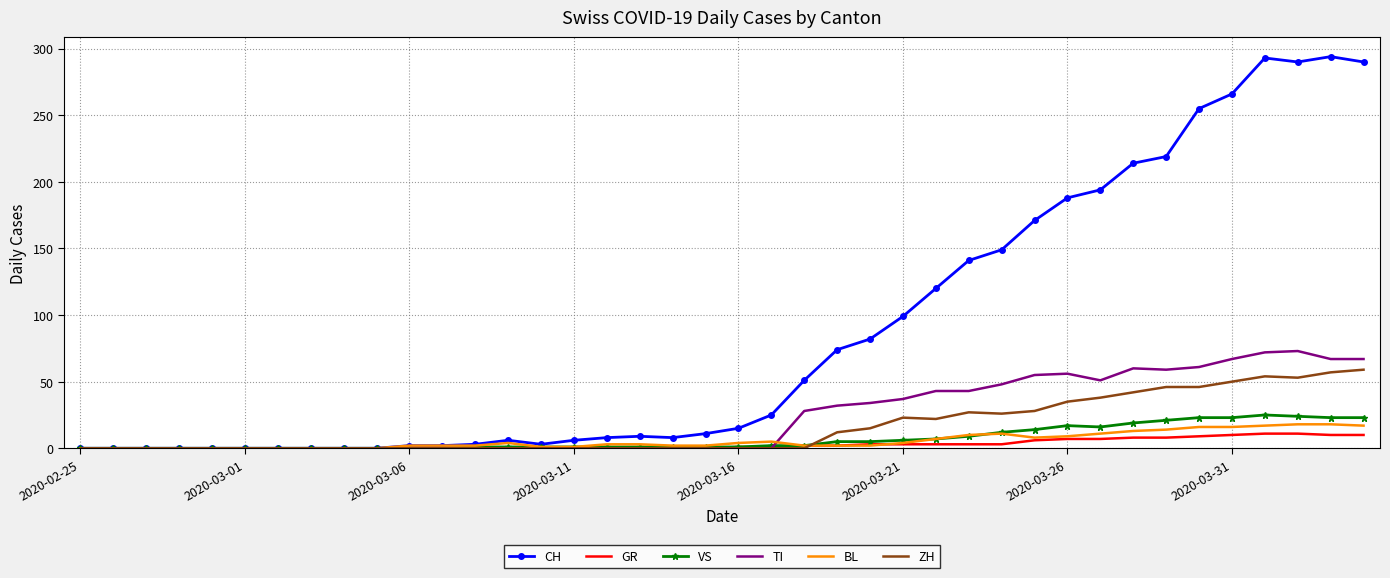

Which series has the largest total across all categories?

CH